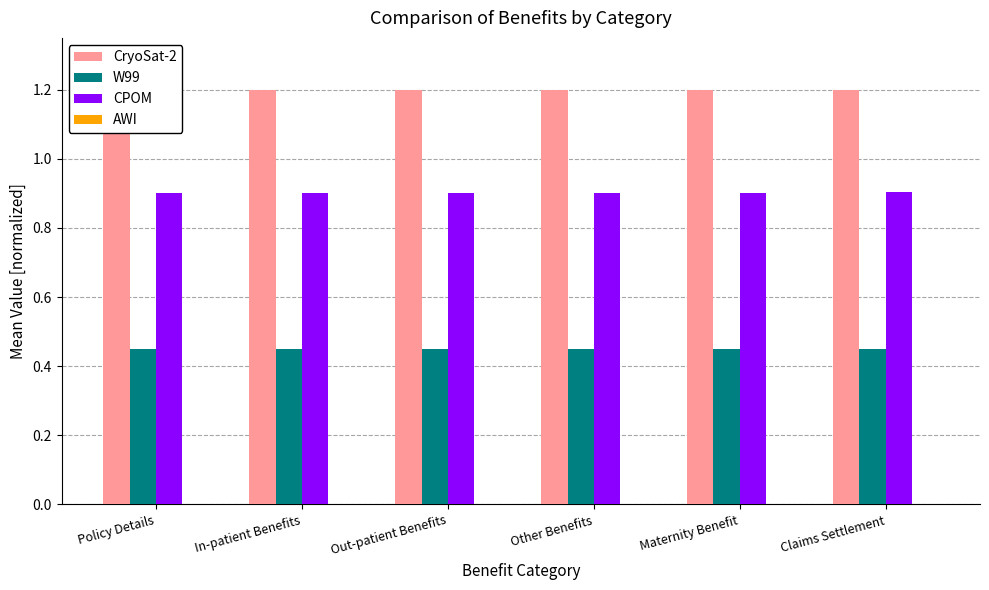

Is it true that CPOM equals 0.9 at Out-patient Benefits?

True